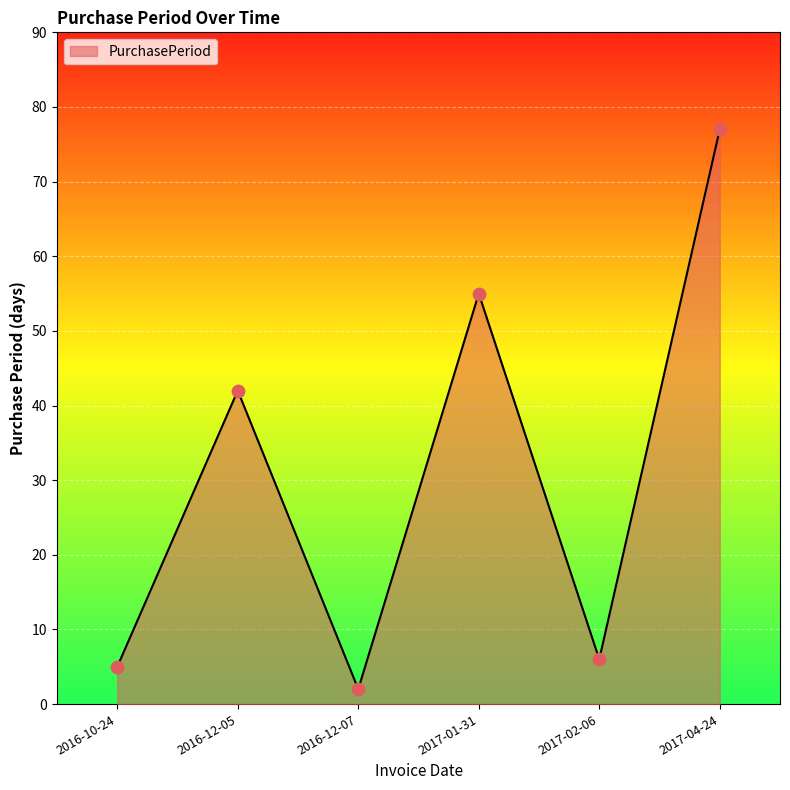

Approximately how many times larger is the value at 2017-02-06 compared to 2016-10-24?

1.2